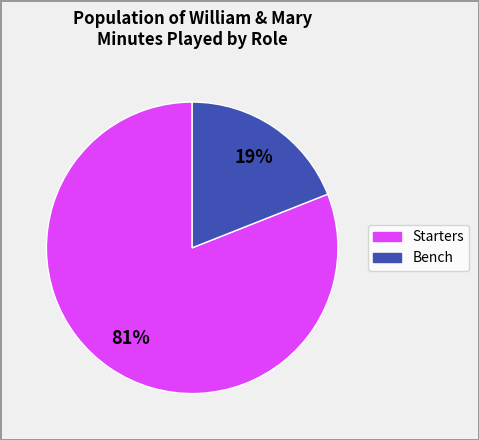

Is there a majority slice in this chart?

Yes